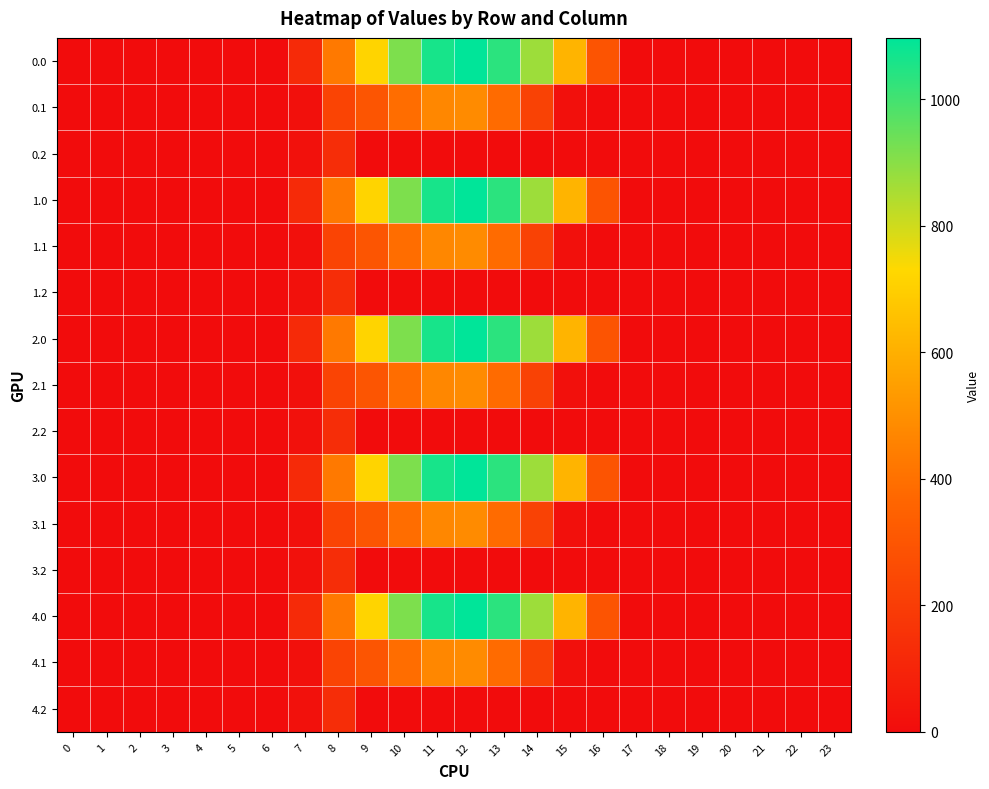

What is the greatest value displayed?

1096.7